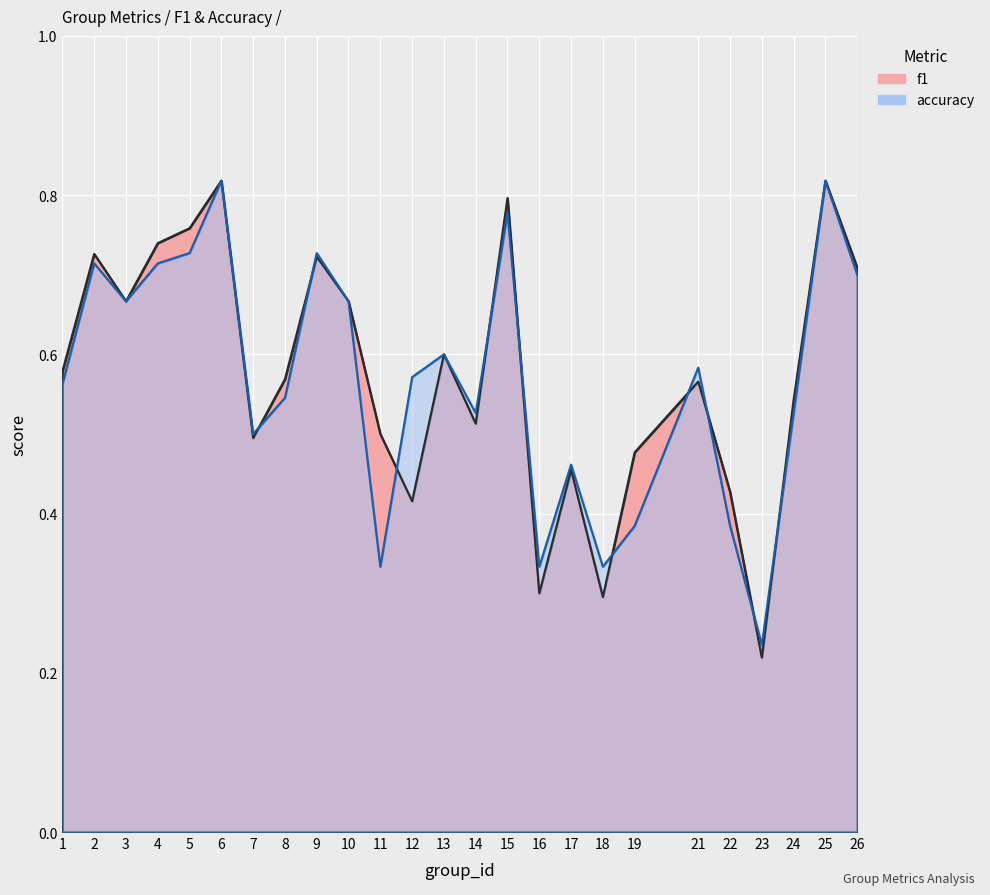

Reading right to left, list all the values displayed in this chart.

f1: 26=0.7	25=0.8	24=0.5	23=0.2	22=0.4	21=0.6	19=0.5	18=0.3	17=0.5	16=0.3	15=0.8	14=0.5	13=0.6	12=0.4	11=0.5	10=0.7	9=0.7	8=0.6	7=0.5	6=0.8	5=0.8	4=0.7	3=0.7	2=0.7	1=0.6
accuracy: 26=0.7	25=0.8	24=0.5	23=0.2	22=0.4	21=0.6	19=0.4	18=0.3	17=0.5	16=0.3	15=0.8	14=0.5	13=0.6	12=0.6	11=0.3	10=0.7	9=0.7	8=0.5	7=0.5	6=0.8	5=0.7	4=0.7	3=0.7	2=0.7	1=0.6